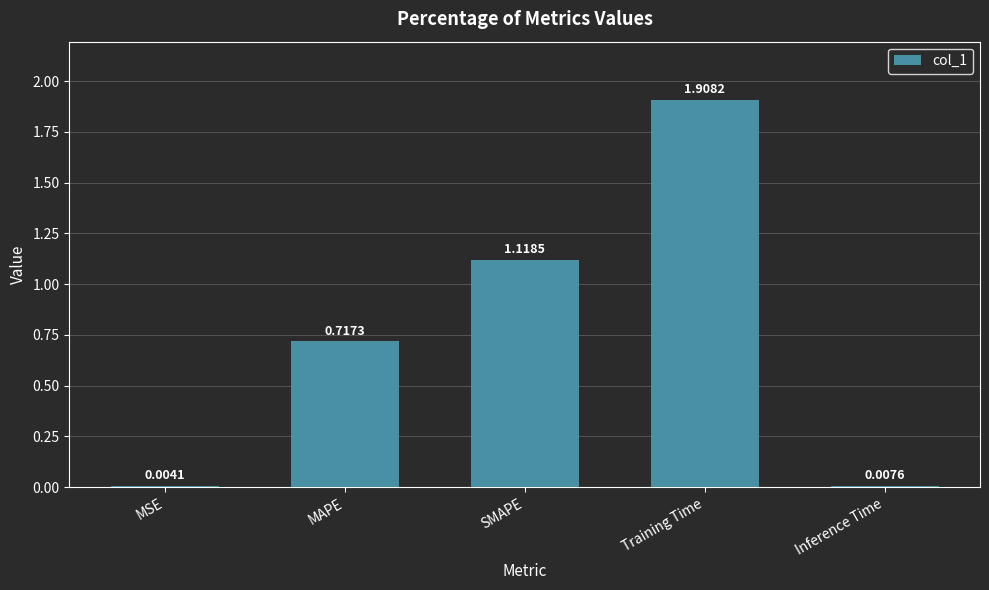

What is the sum of all values?

3.8